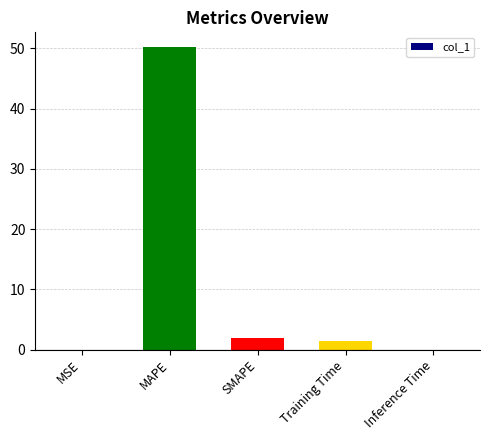

At which category does the chart reach its peak across all series?

MAPE